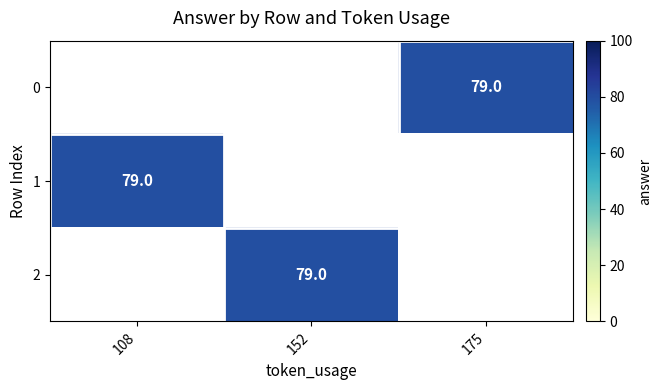

Is the value of 0 at 108 greater than the value of 2 at 175?

No